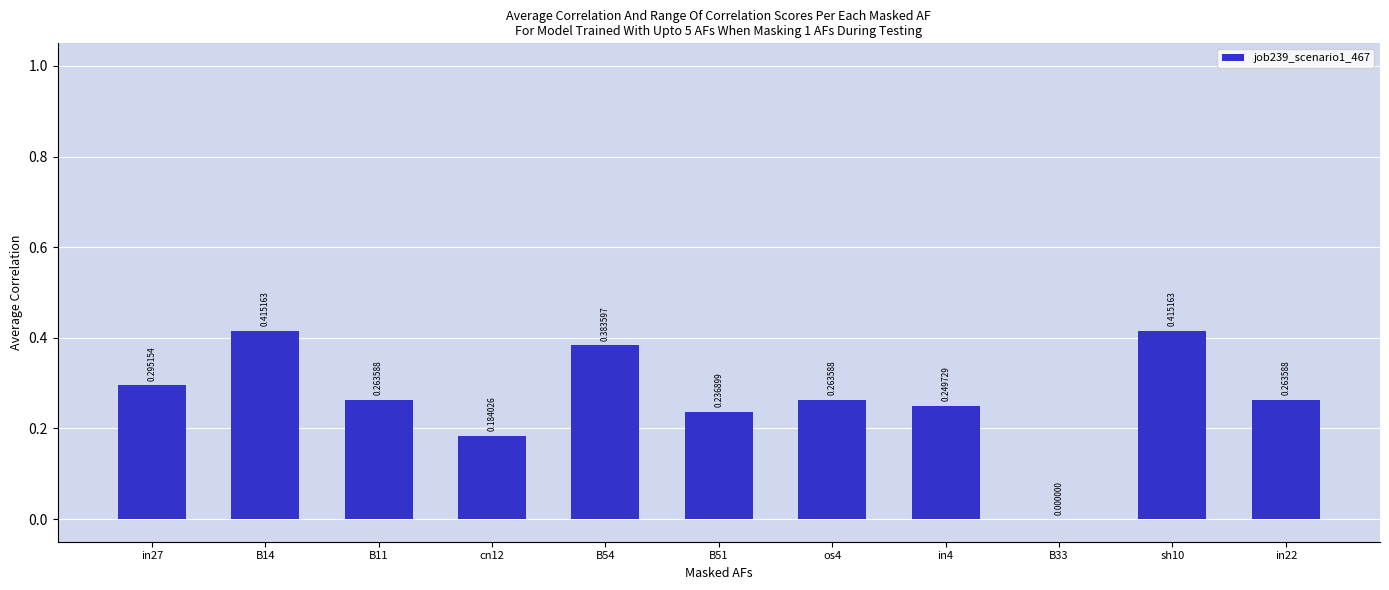

Count the values in the range 0 to 1.

11